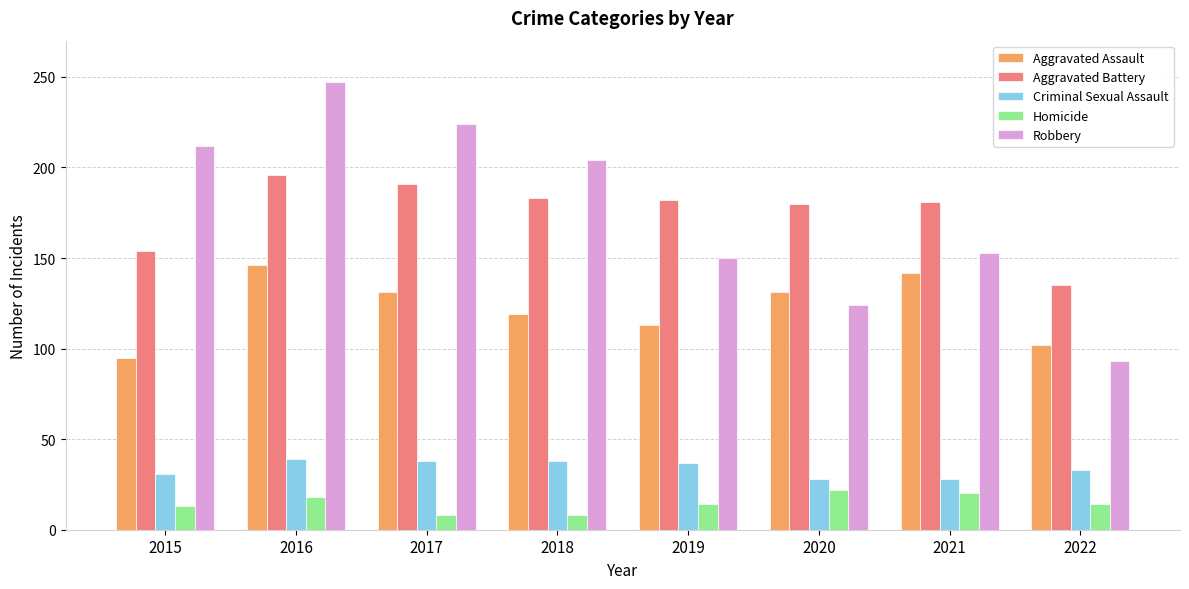

At how many categories does at least one series exceed 75?

8